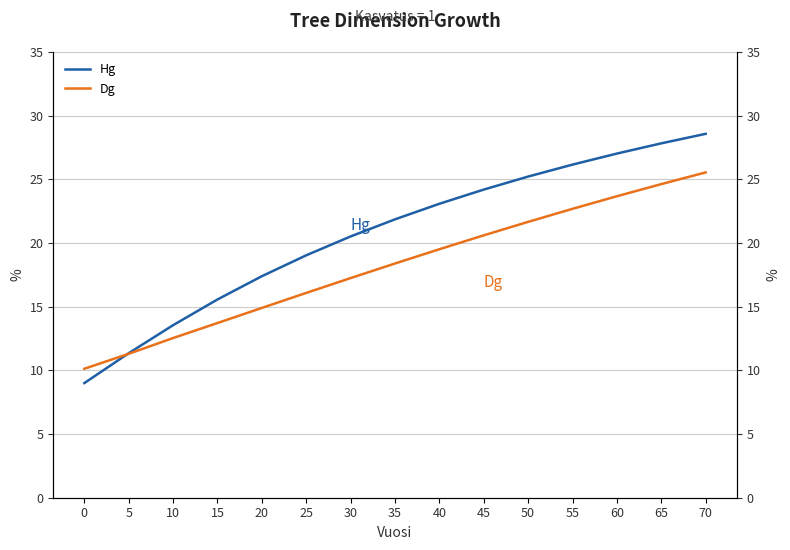

True or false: Dg has a value of 25.5 at 70.

True